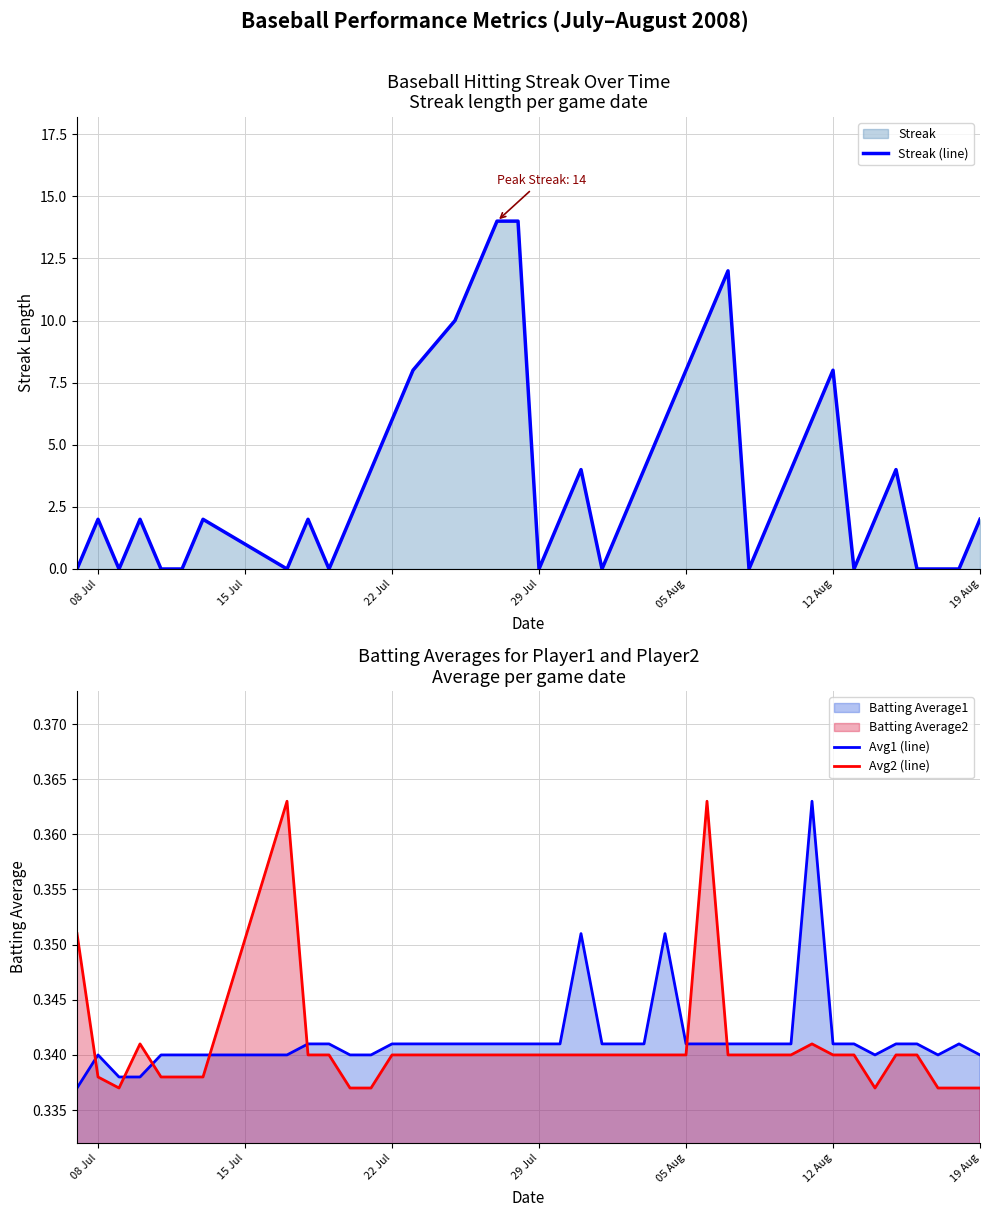

Does the chart have visible grid lines?

Yes